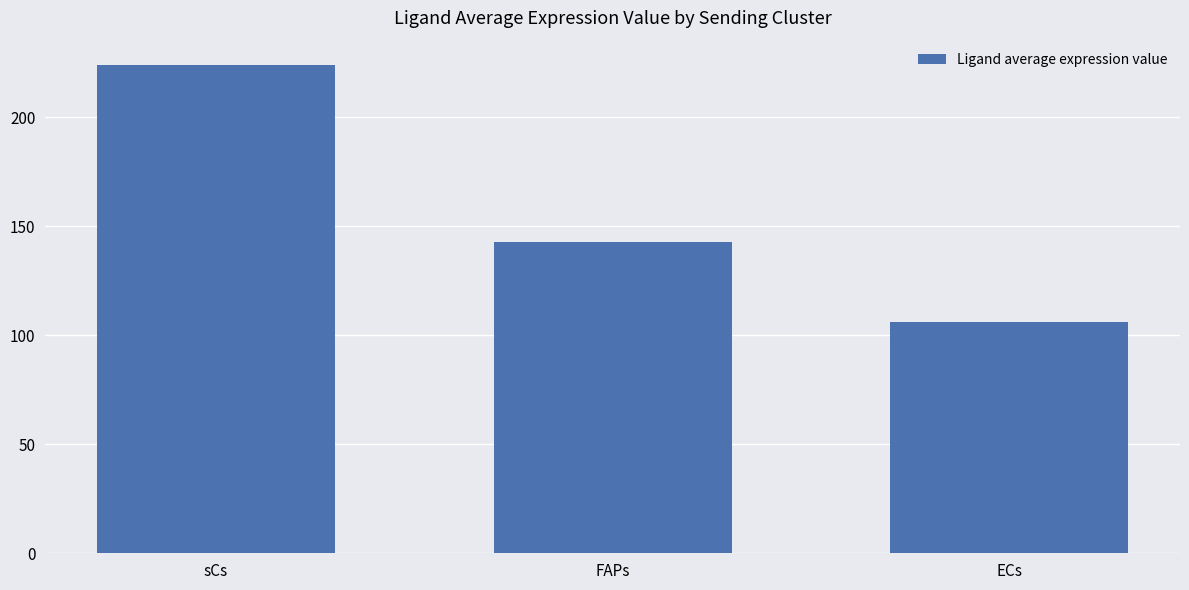

Is it true that the value at FAPs is 69.2?

False